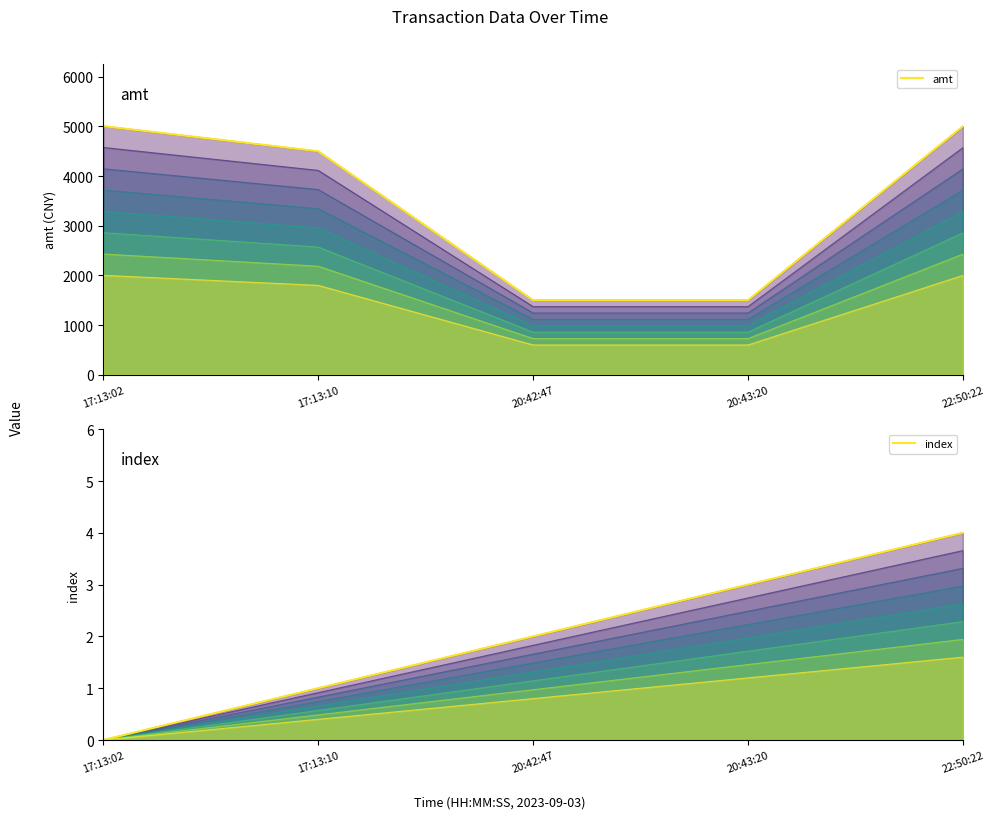

Which has a higher value, 20:42:47 or 22:50:22?

22:50:22